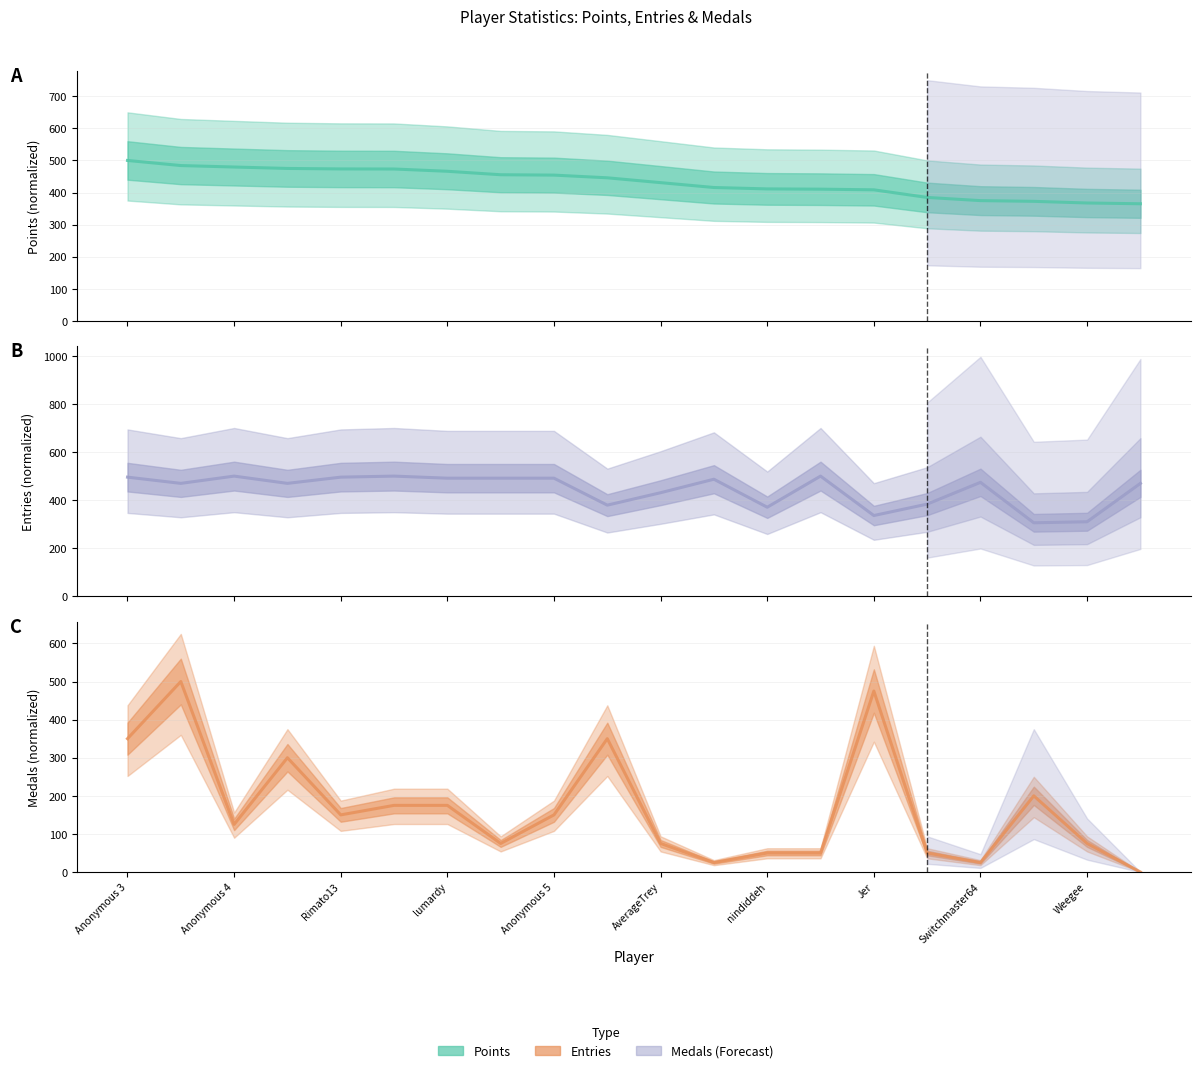

Which category has the lowest value in the Points series?

19